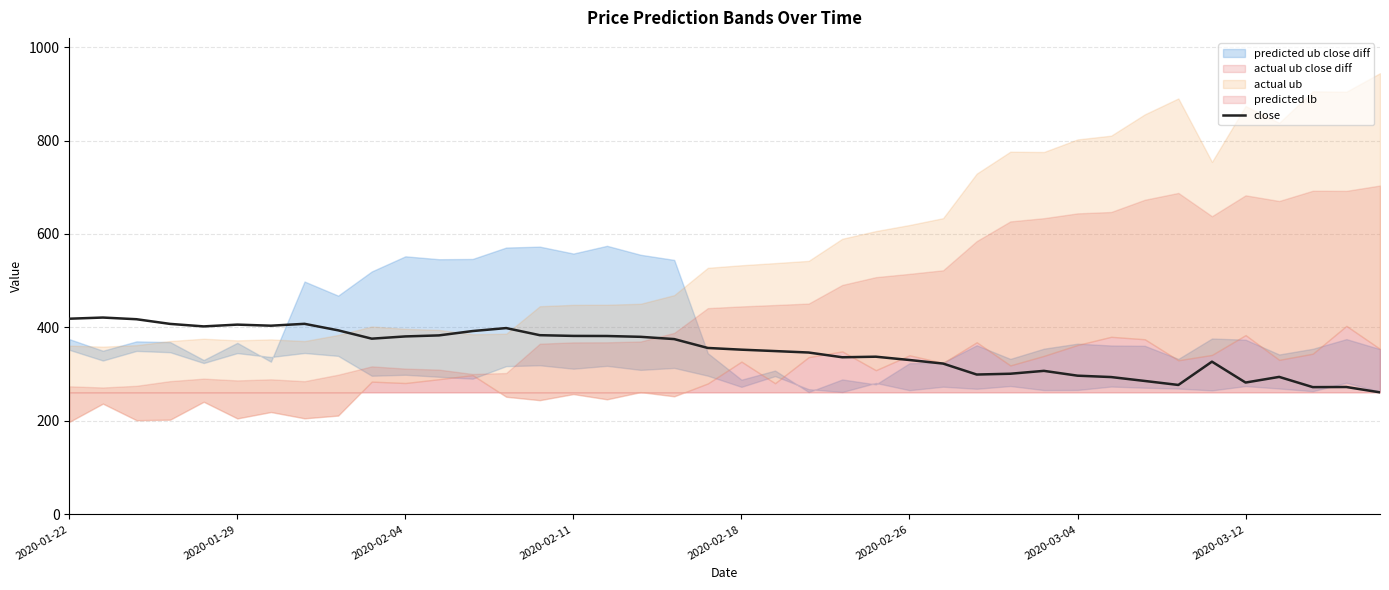

Read the value at 26.

322.7